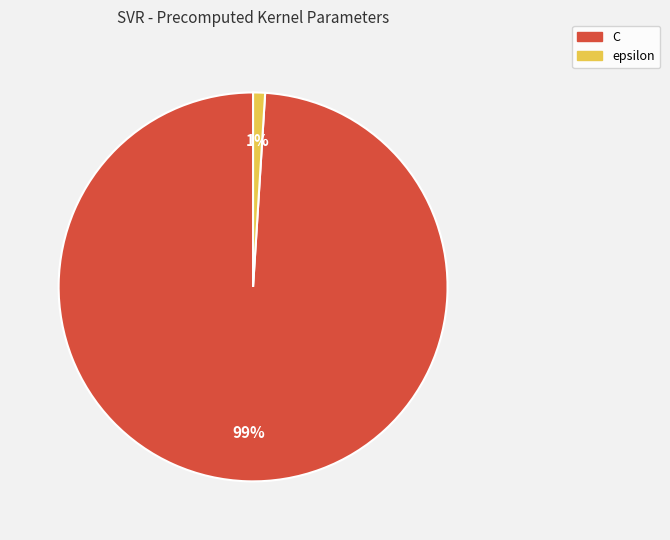

Rank the categories by value from lowest to highest.

epsilon, C